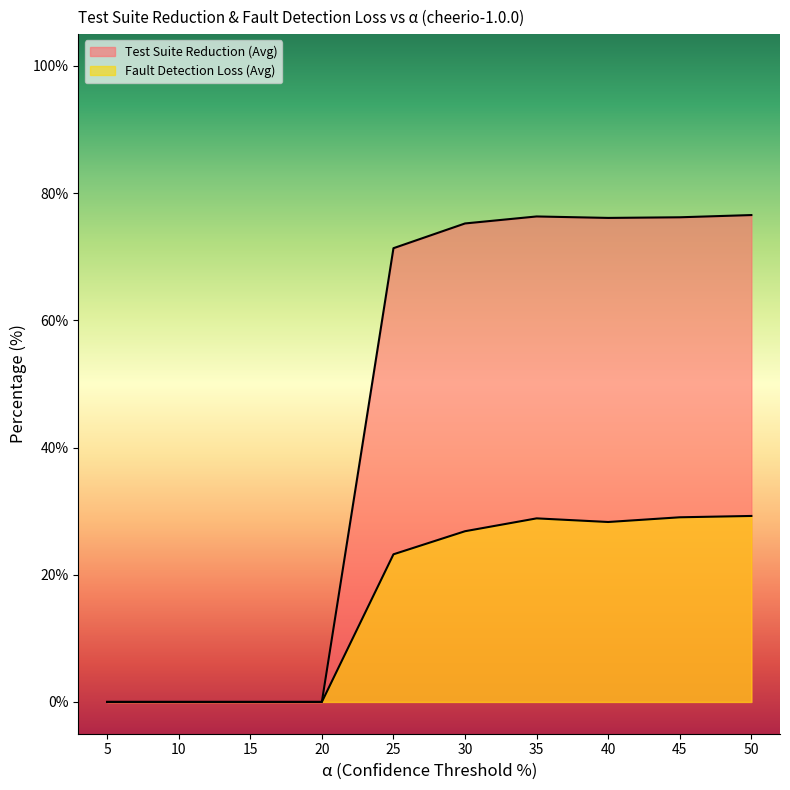

True or false: Test Suite Reduction (Avg) and Fault Detection Loss (Avg) intersect in this chart.

False